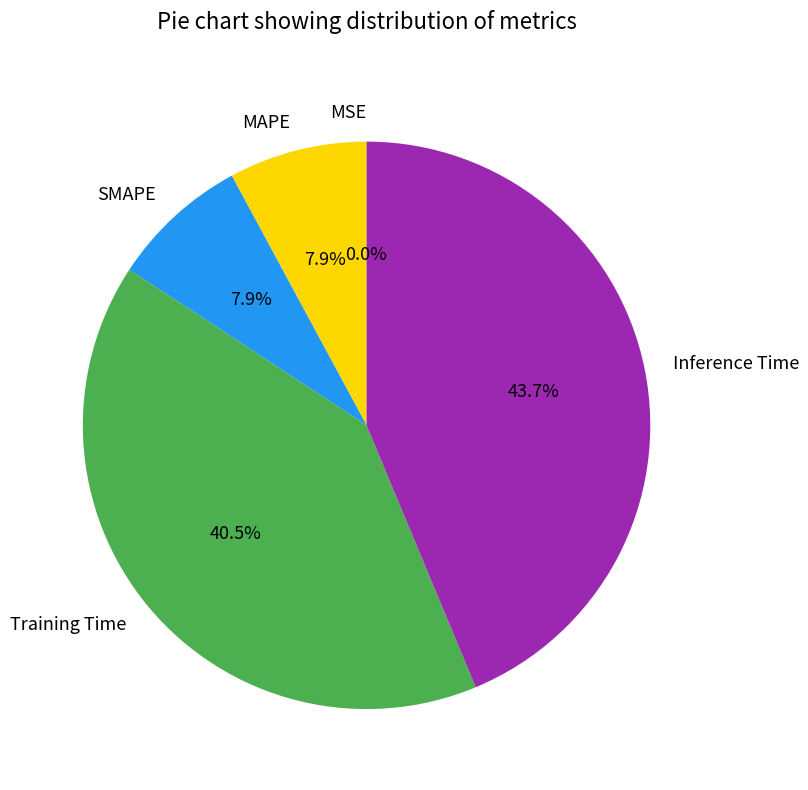

Which slice is the largest?

Inference Time